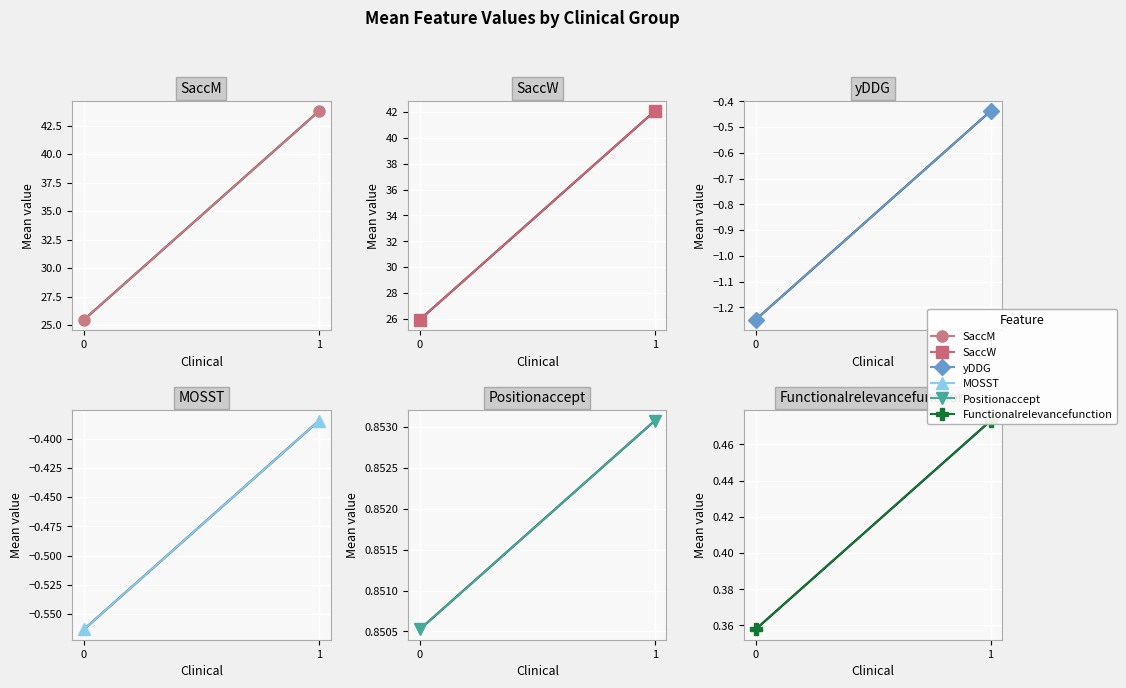

Reading left to right, what are all the values shown in this chart?

SaccM: 0=25.5	1=43.8
SaccW: 0=25.9	1=42.1
yDDG: 0=-1.2	1=-0.4
MOSST: 0=-0.6	1=-0.4
Positionaccept: 0=0.9	1=0.9
Functionalrelevancefunction: 0=0.4	1=0.5